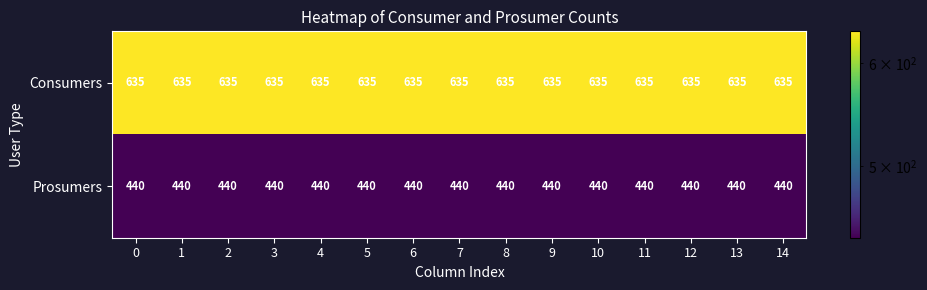

What is the difference between the highest and lowest values at 9?

195